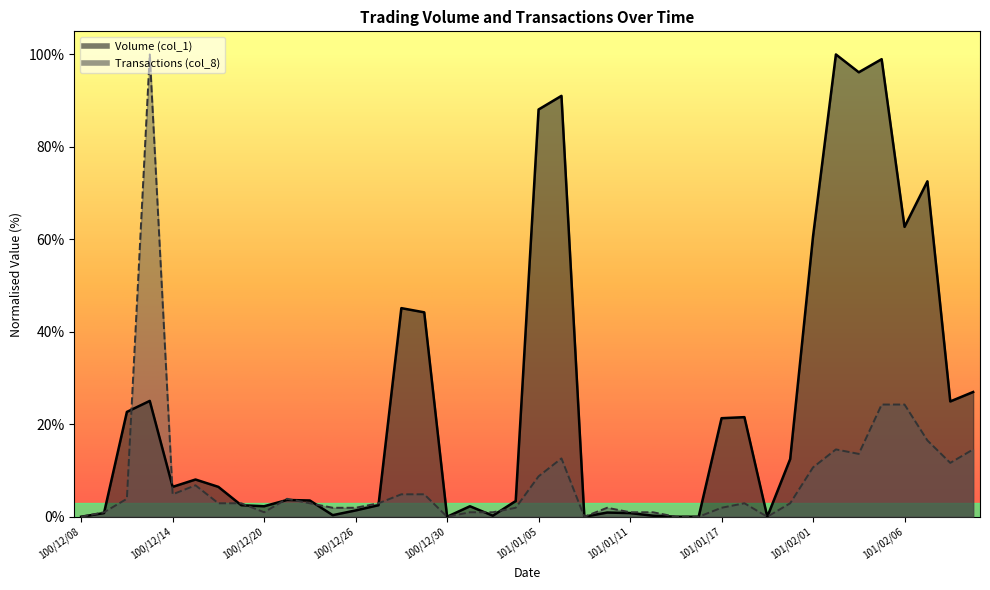

List the labels in order of Volume (col_1) value, smallest first.

100/12/08, 100/12/30, 101/01/09, 101/01/13, 101/01/16, 101/01/30, 101/01/03, 101/01/12, 100/12/23, 100/12/09, 101/01/11, 101/01/10, 100/12/26, 100/12/20, 101/01/02, 100/12/19, 100/12/27, 101/01/04, 100/12/22, 100/12/21, 100/12/14, 100/12/16, 100/12/15, 101/01/31, 101/01/17, 101/01/18, 100/12/12, 101/02/08, 100/12/13, 101/02/09, 100/12/29, 100/12/28, 101/02/01, 101/02/06, 101/02/07, 101/01/05, 101/01/06, 101/02/03, 101/02/04, 101/02/02